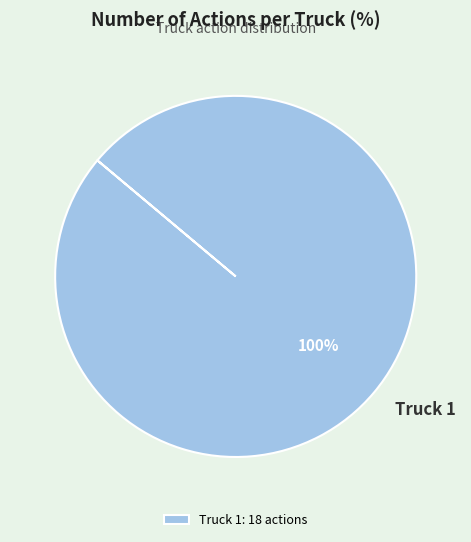

To the nearest percent, what percentage of the pie is Truck 1?

100%